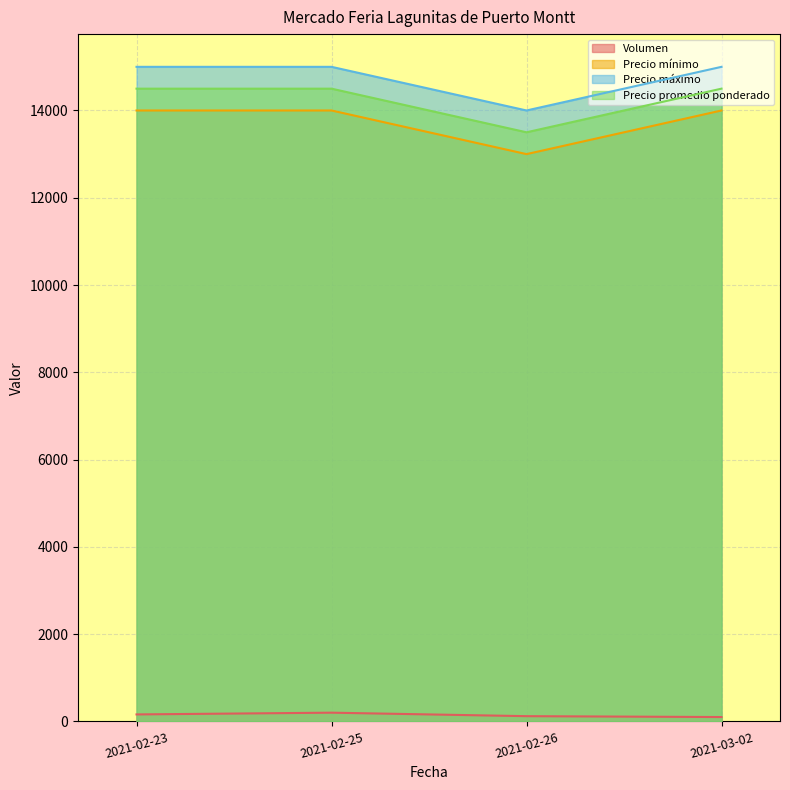

What is the sum of all Precio mínimo values?

55000